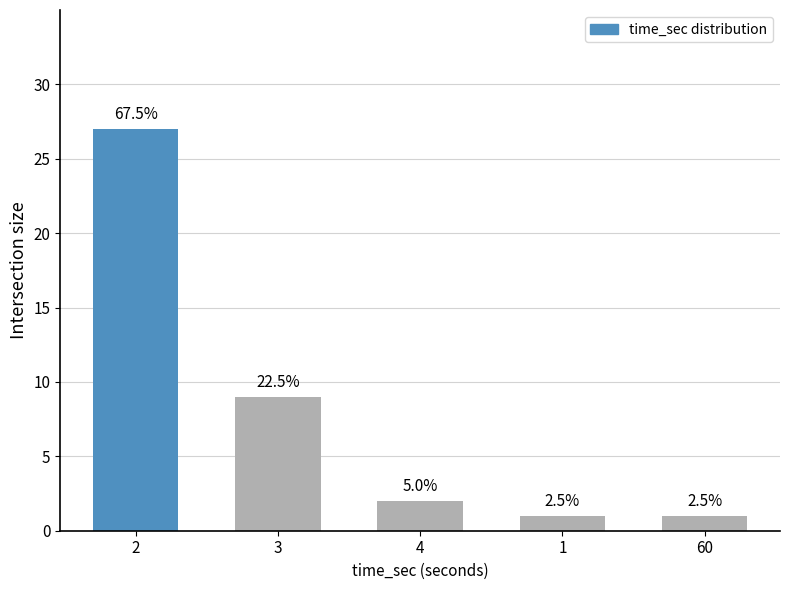

Is it true that the value at 4 is 4?

False